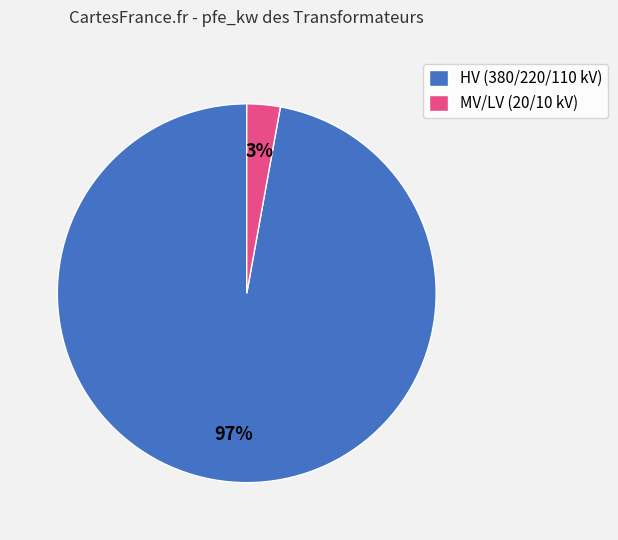

Which slice is the largest?

HV (380/220/110 kV)